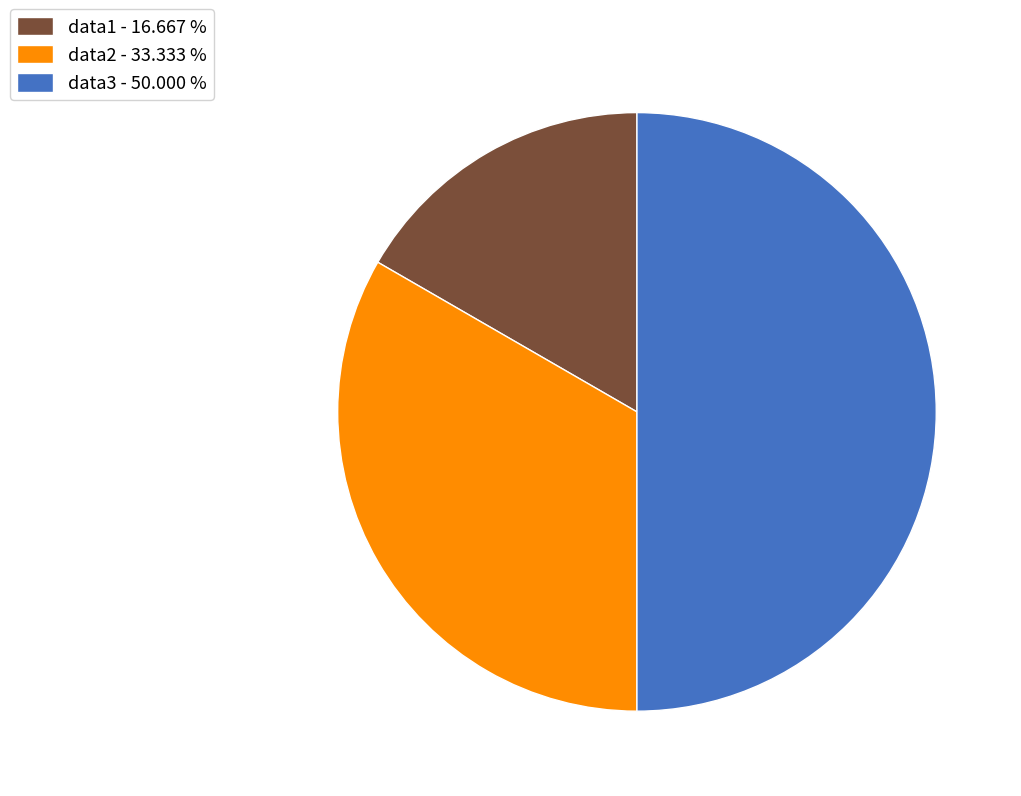

What is the smallest slice in the pie chart?

data1